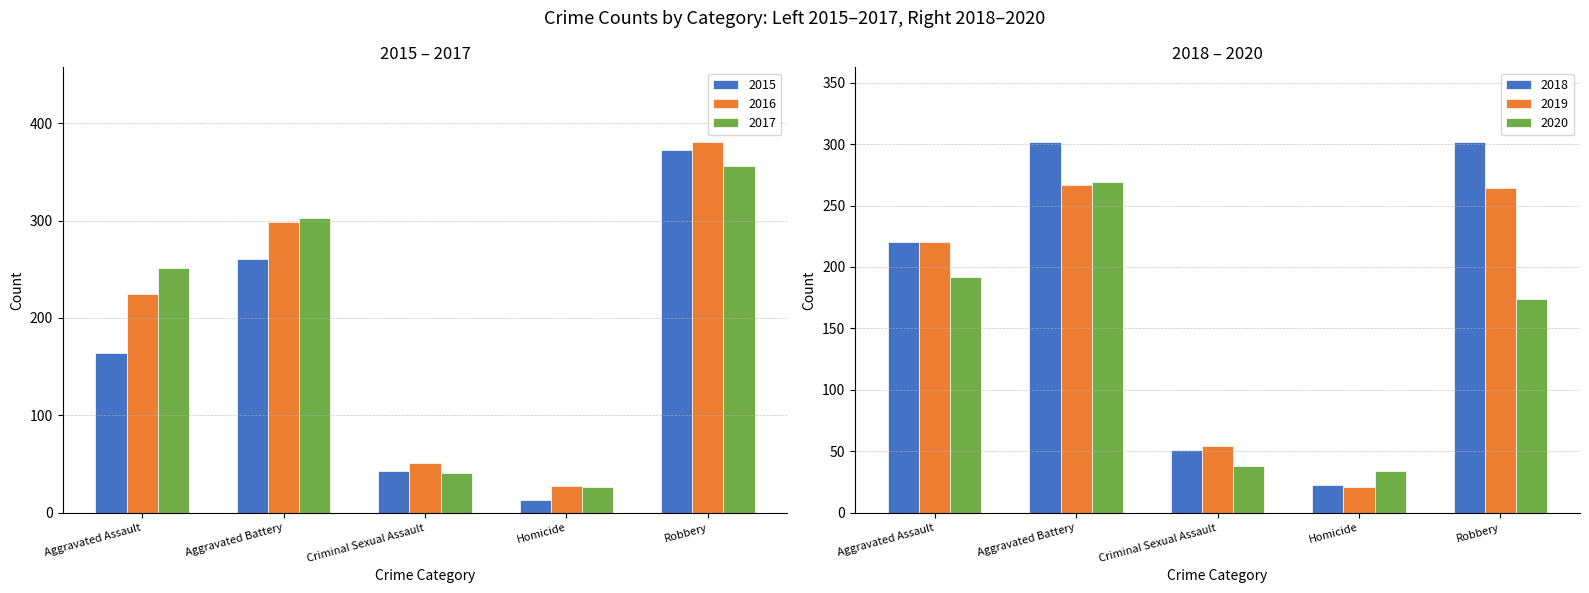

What is the sum of the 2015 values at Aggravated Battery and Criminal Sexual Assault?

303